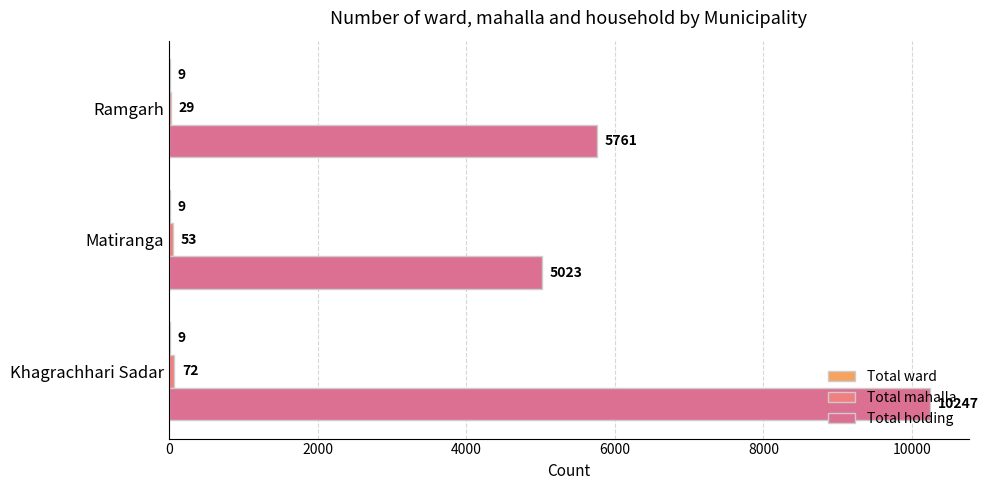

Count the number of categories in the chart.

3